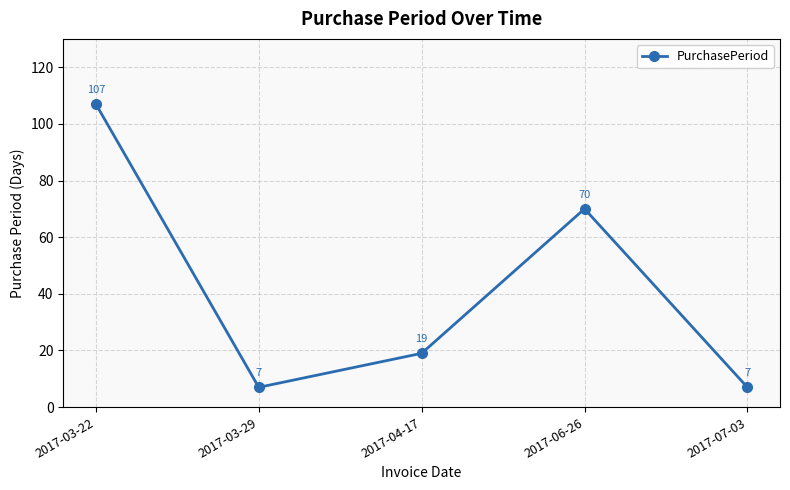

True or false: the data has more than 2 interior local peaks.

False